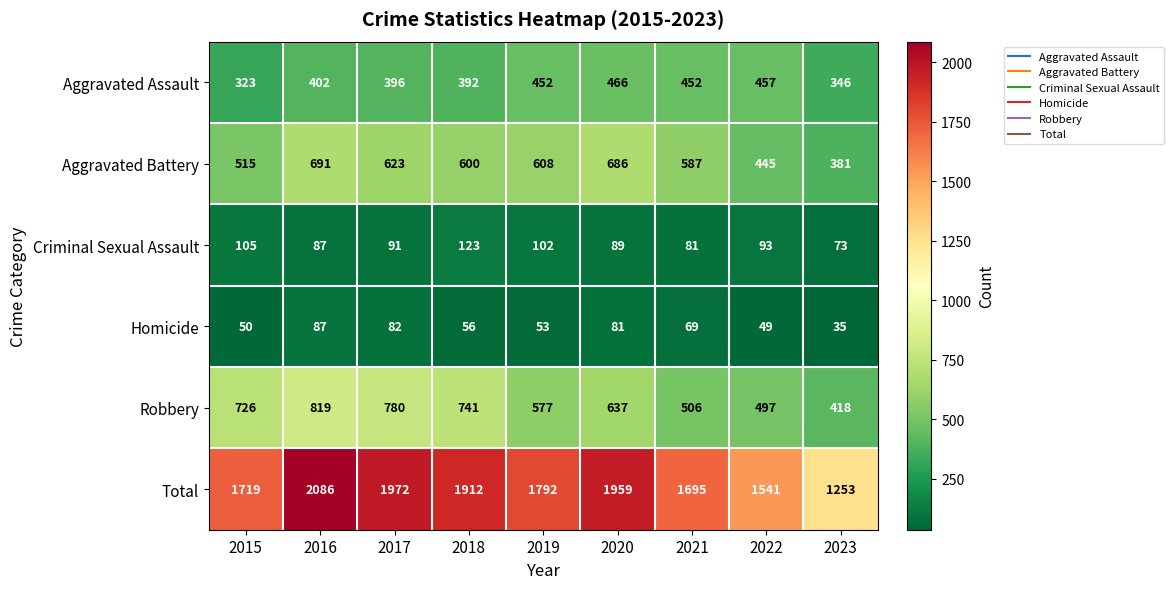

Count the number of data series in this chart.

6